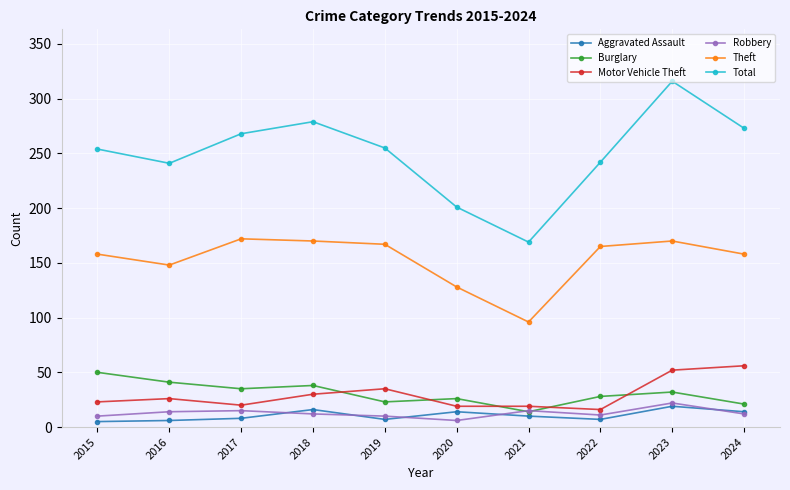

Rank the series by their maximum value, from highest to lowest.

Total, Theft, Motor Vehicle Theft, Burglary, Robbery, Aggravated Assault